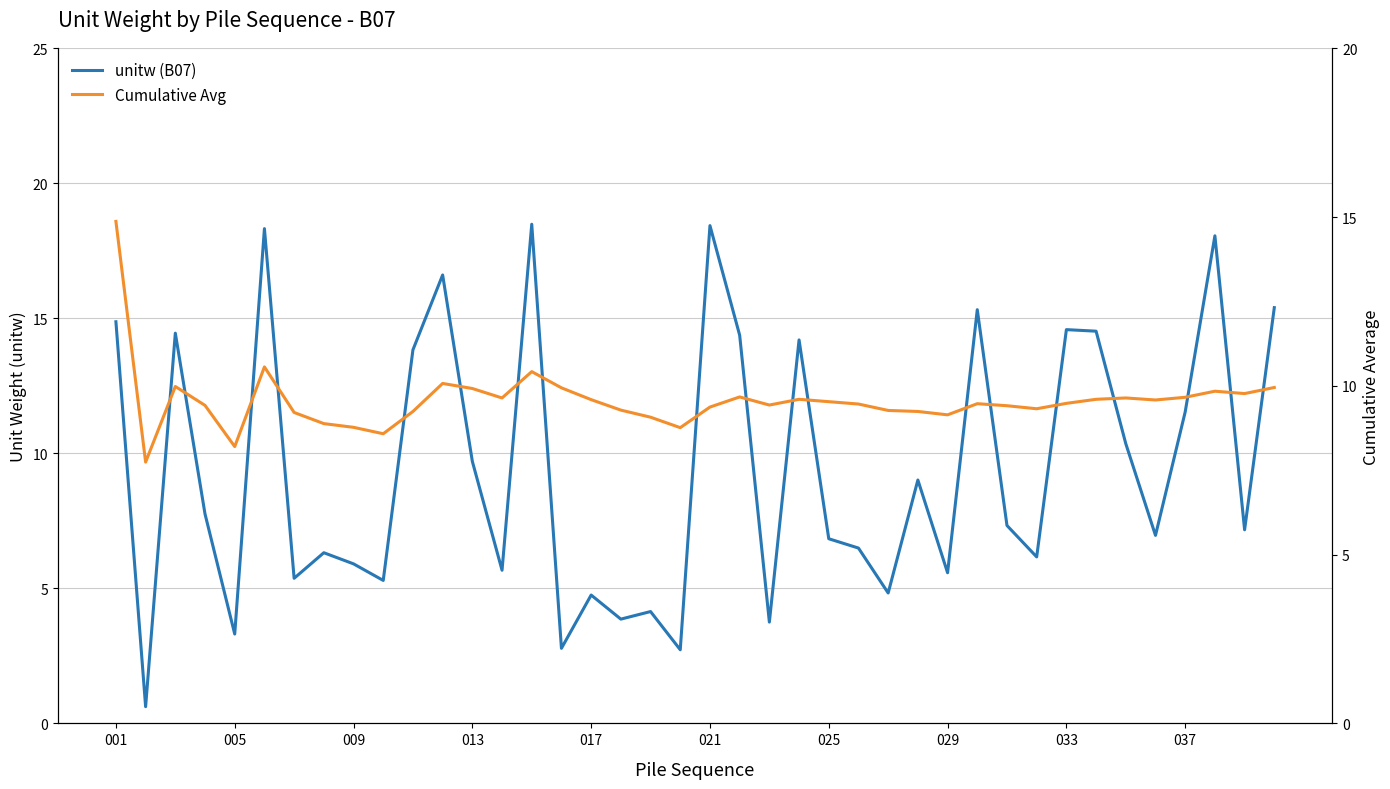

True or false: unitw (B07) has more than 1 interior local peaks.

True